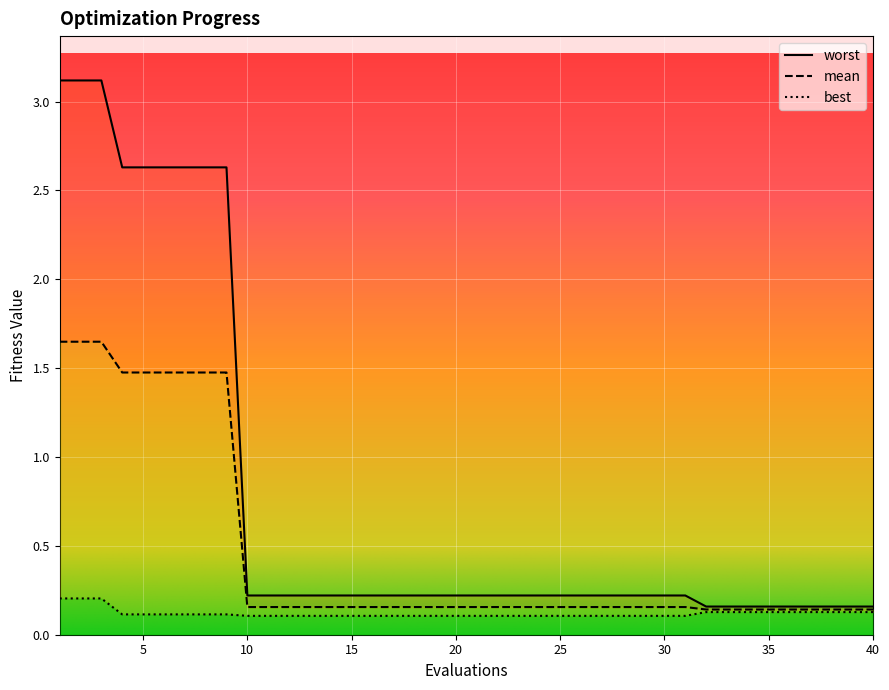

How many lines are shown in the chart?

3